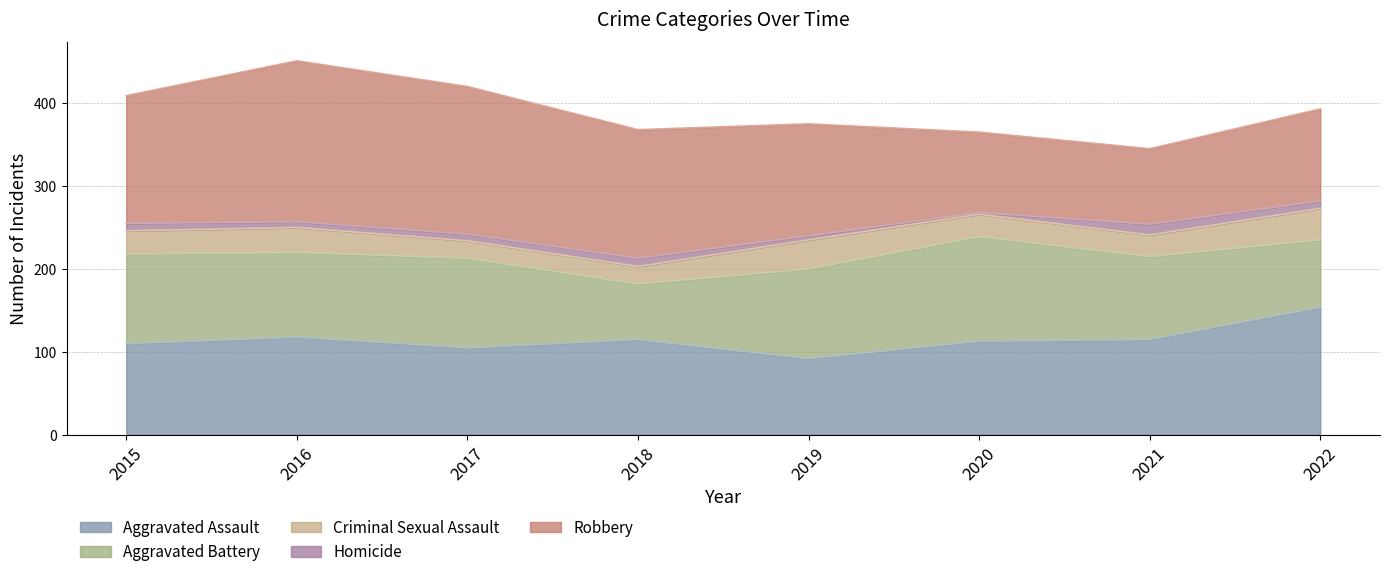

True or false: Homicide and Aggravated Assault cross at least once.

False